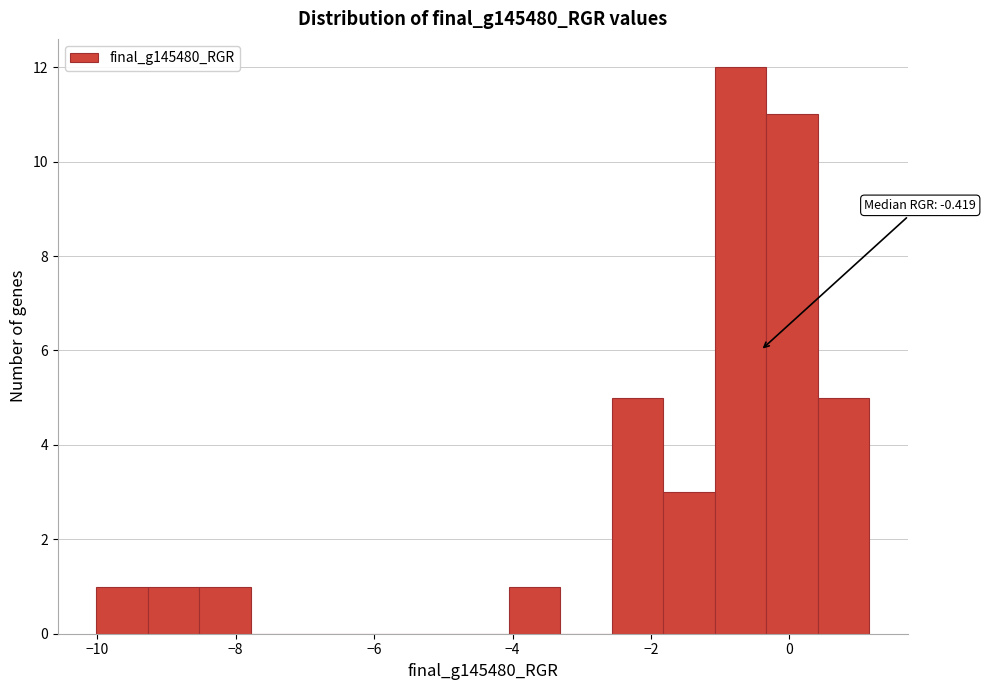

Read against the x-axis, roughly where is the centre of the tallest bar?

-0.8